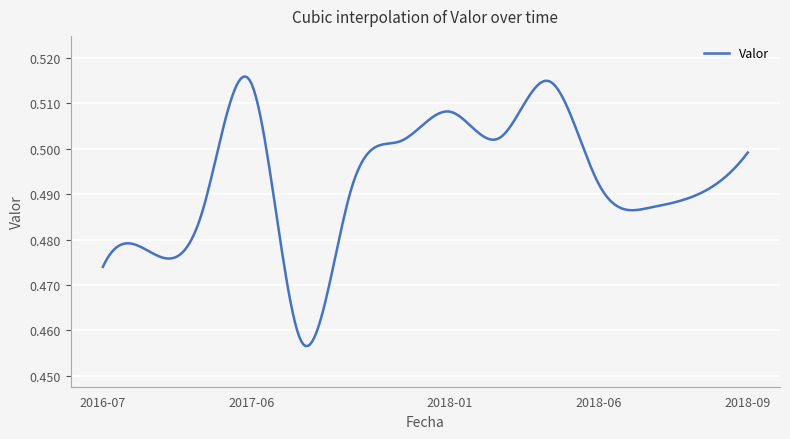

What is the average value?

0.5